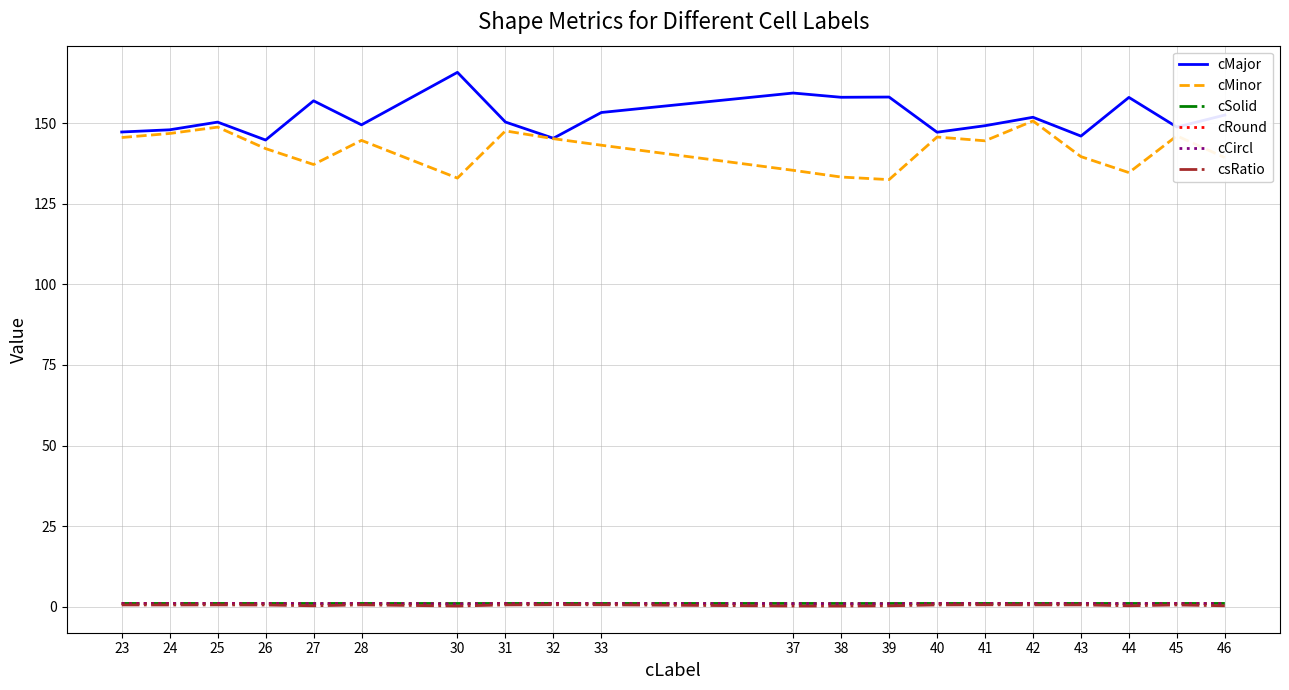

True or false: cMinor has a value of 144.6 at 41.

True